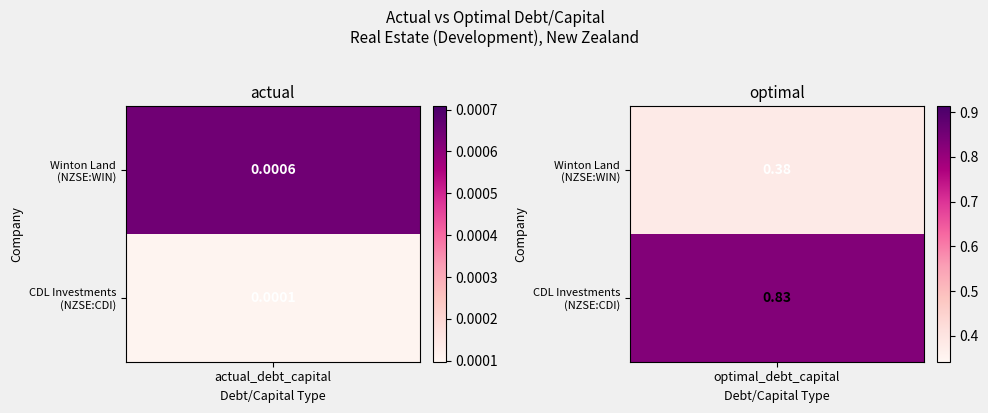

At how many categories does at least one series exceed 0?

2